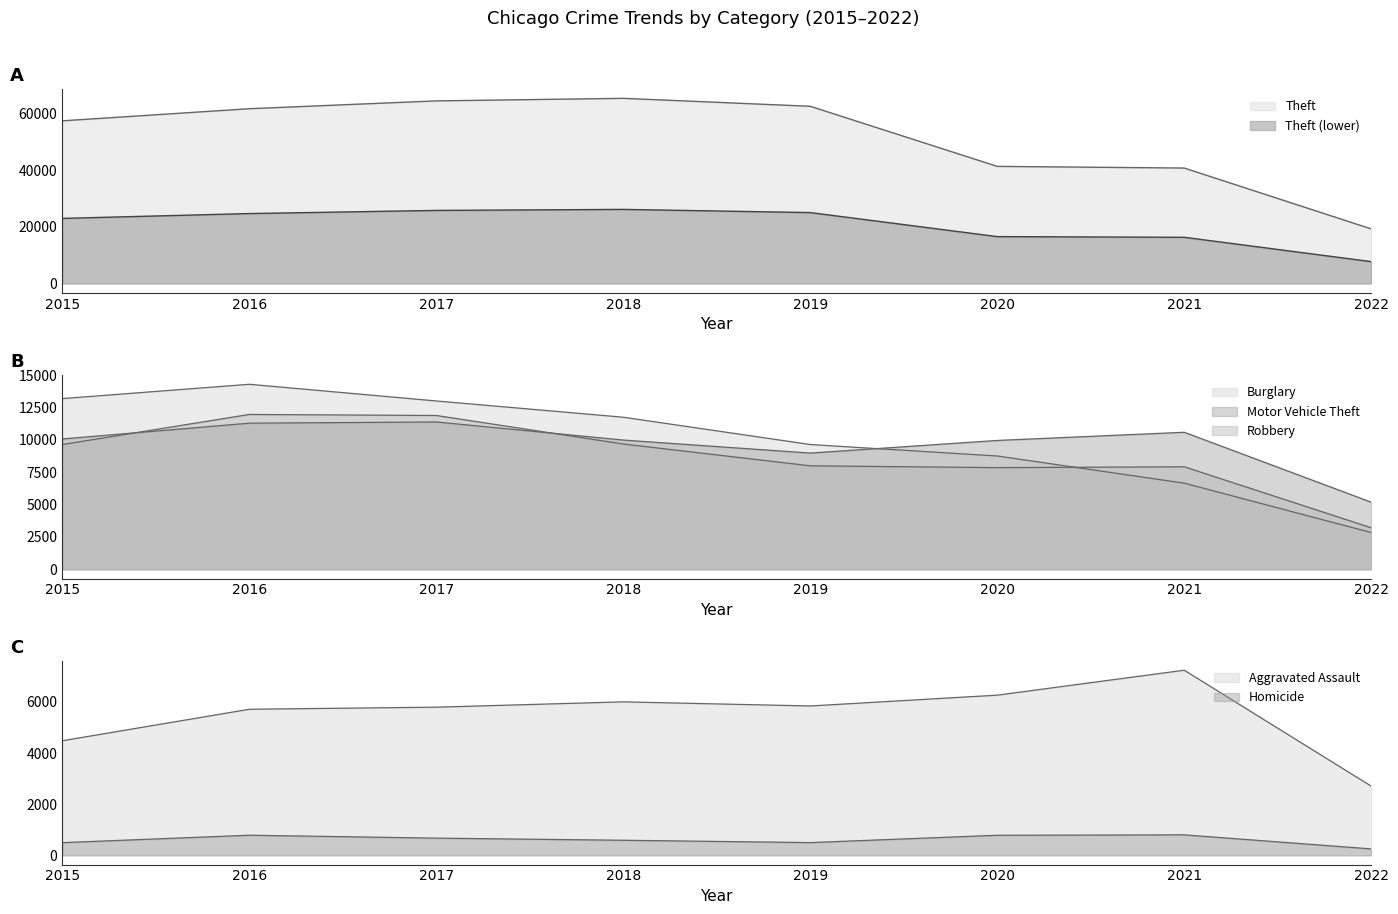

What is the sum of all Burglary values?

80109